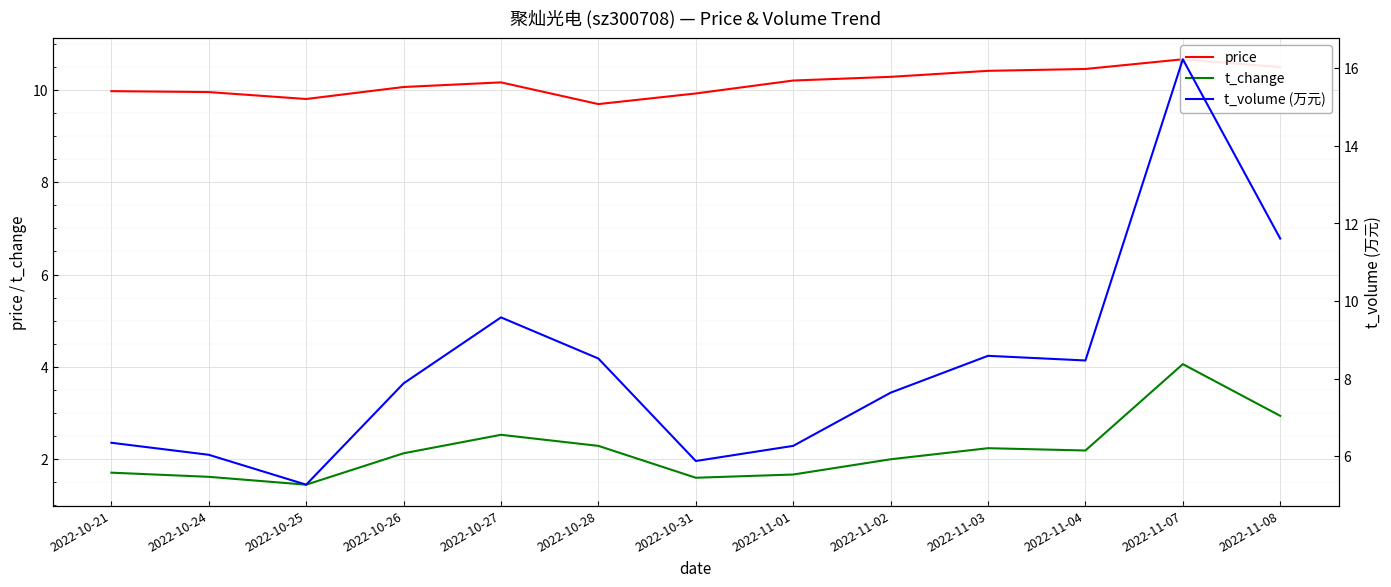

What is the spread (max minus min) of values at 2022-11-02?

8.3